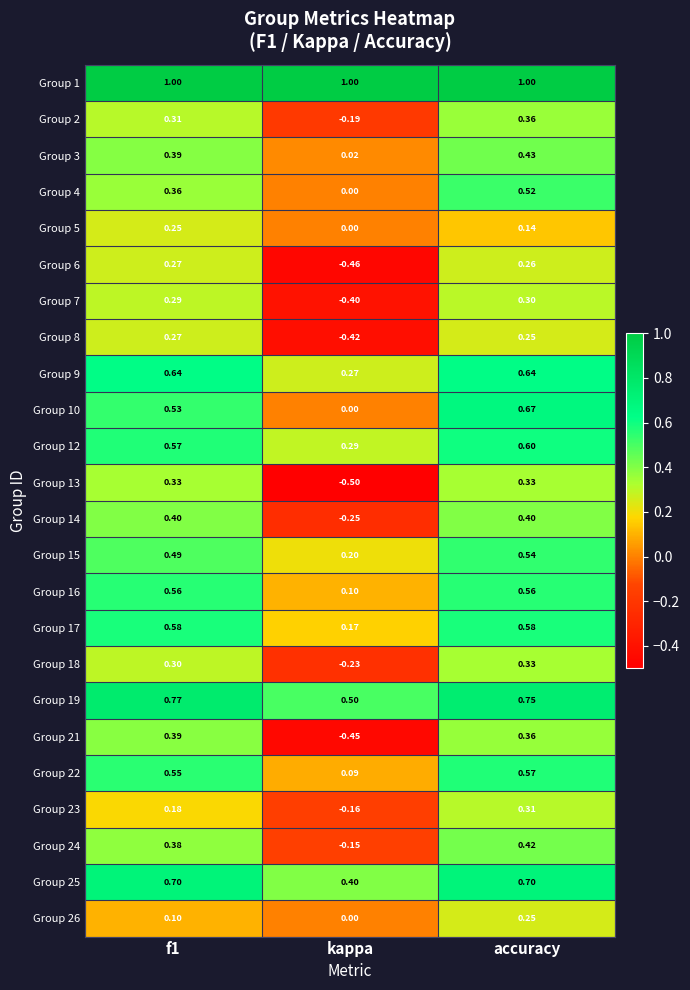

At which label is Group 17 closest to 0?

kappa